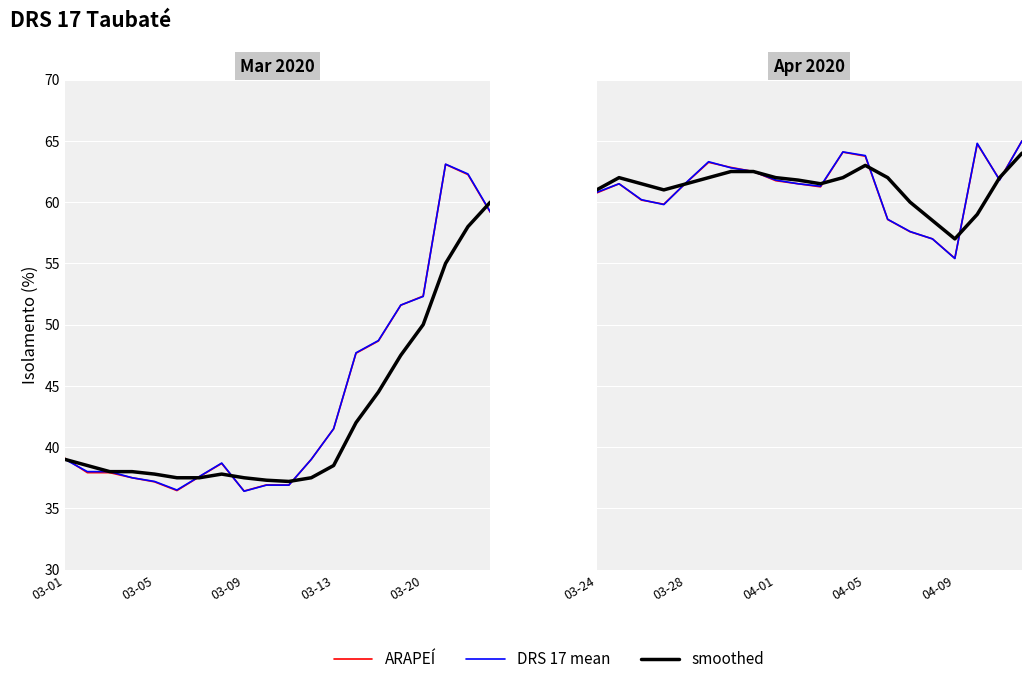

Does the chart display data point markers on the line(s)?

No